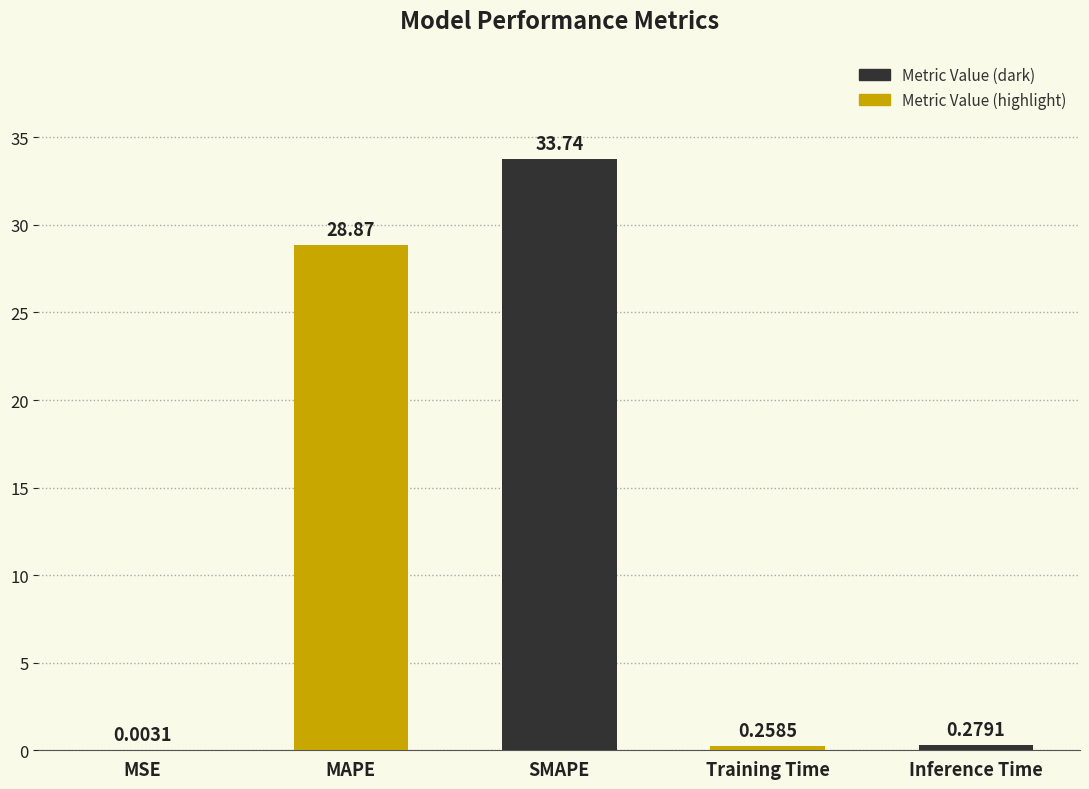

Between MAPE and SMAPE, which is larger?

SMAPE